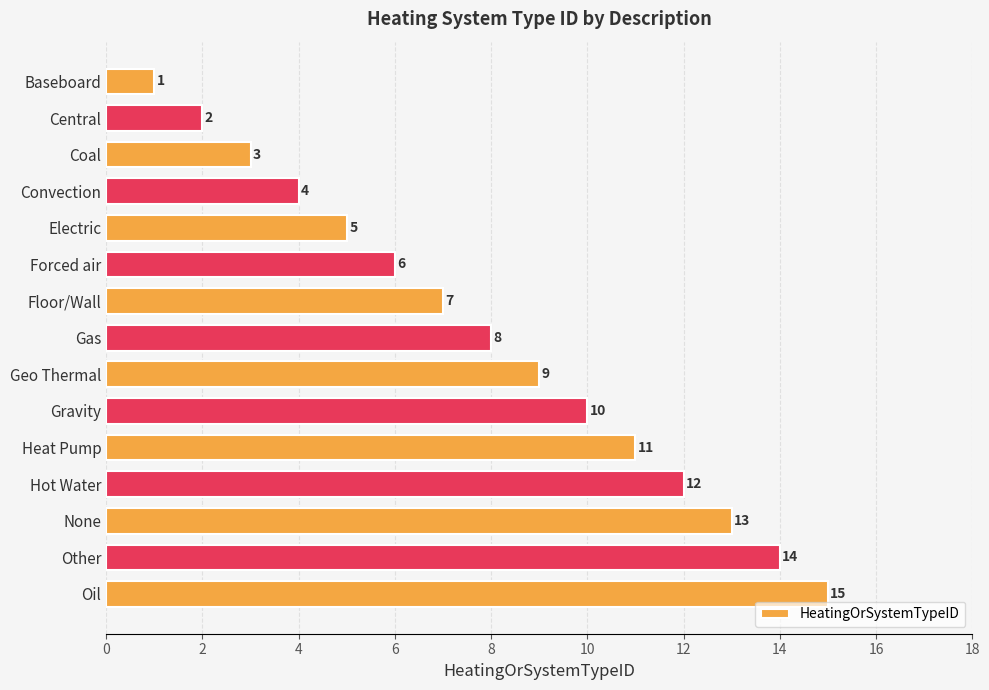

What is the label of the 6th bar from the bottom?

Gravity